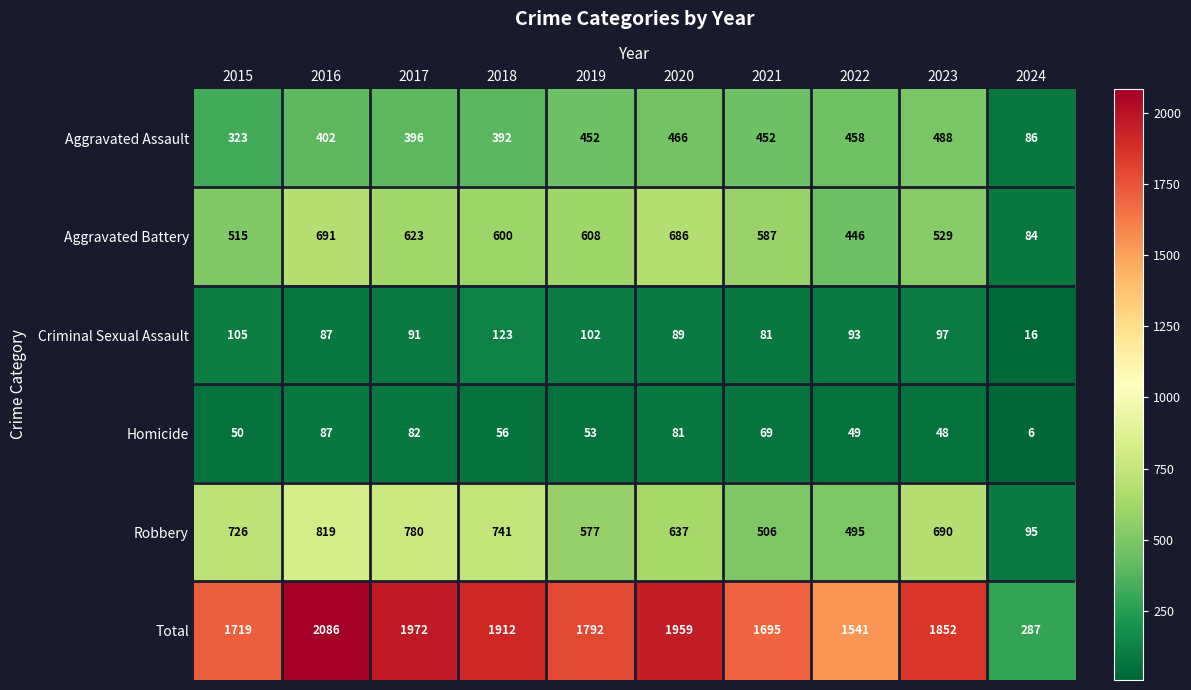

What is the difference between the highest and lowest values at 2020?

1878